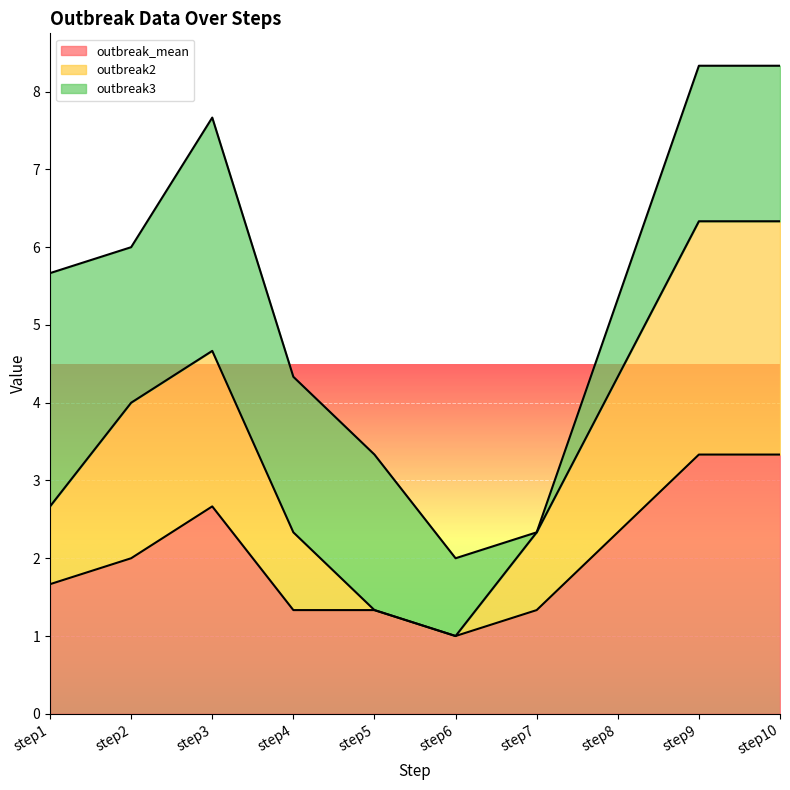

Which series has the largest range (max minus min)?

outbreak2